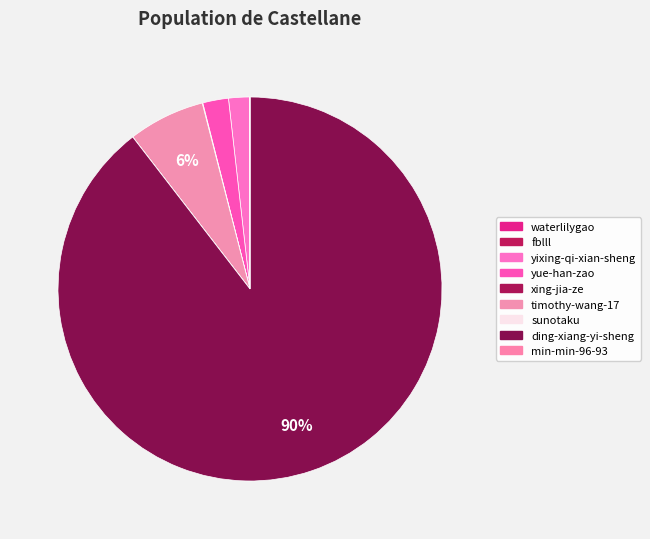

Is it true that waterlilygao is 1% of the pie?

False